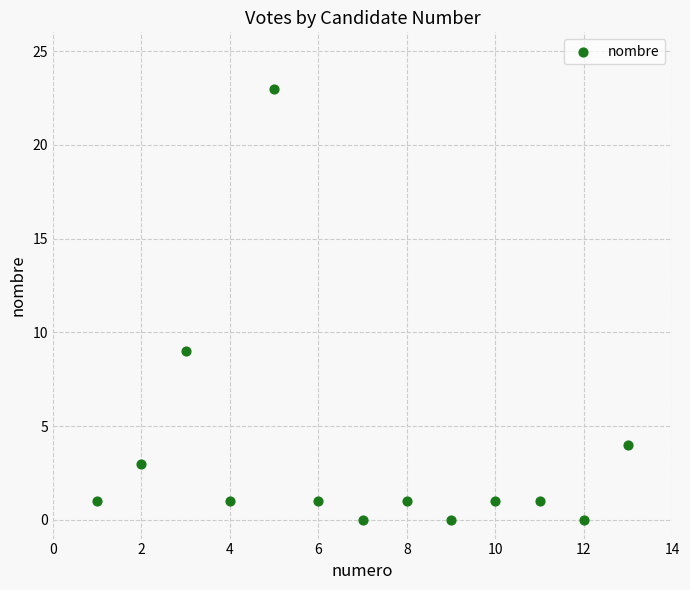

What Y value in the scatter plot is closest to 11?

9